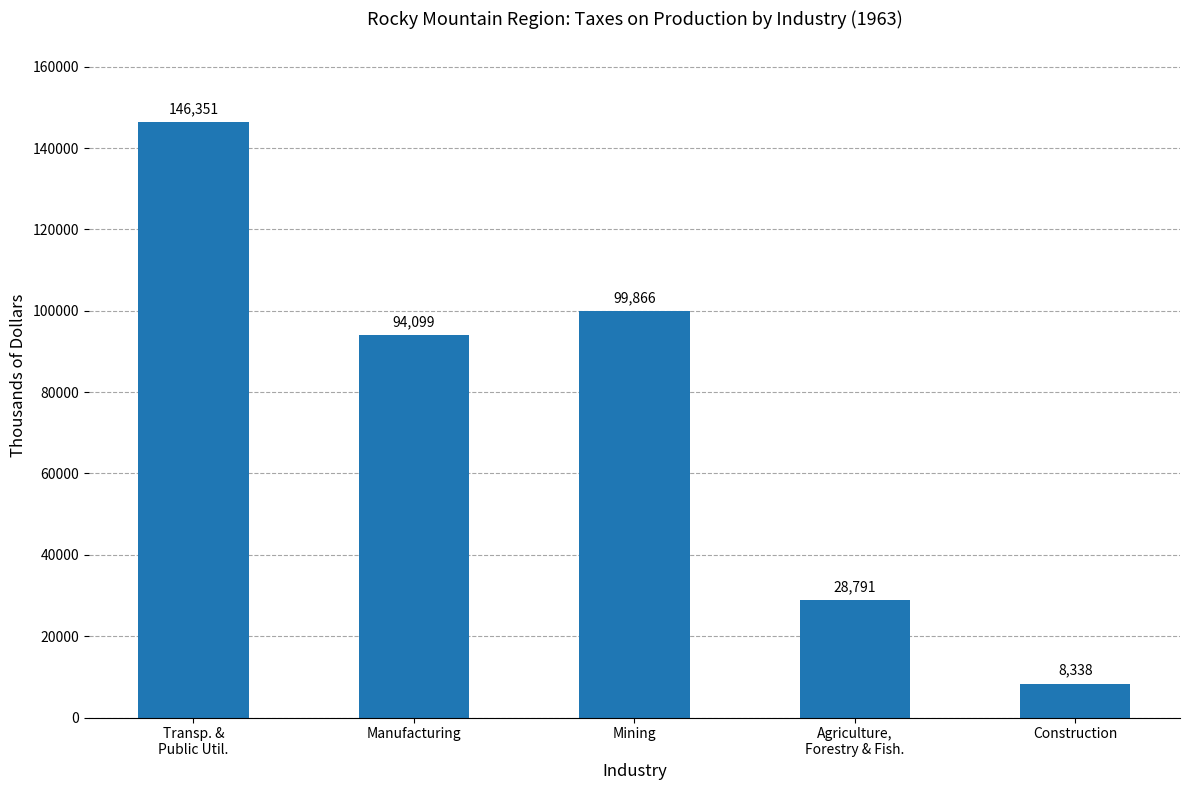

What is the approximate value at Construction, to the nearest 50?

8350